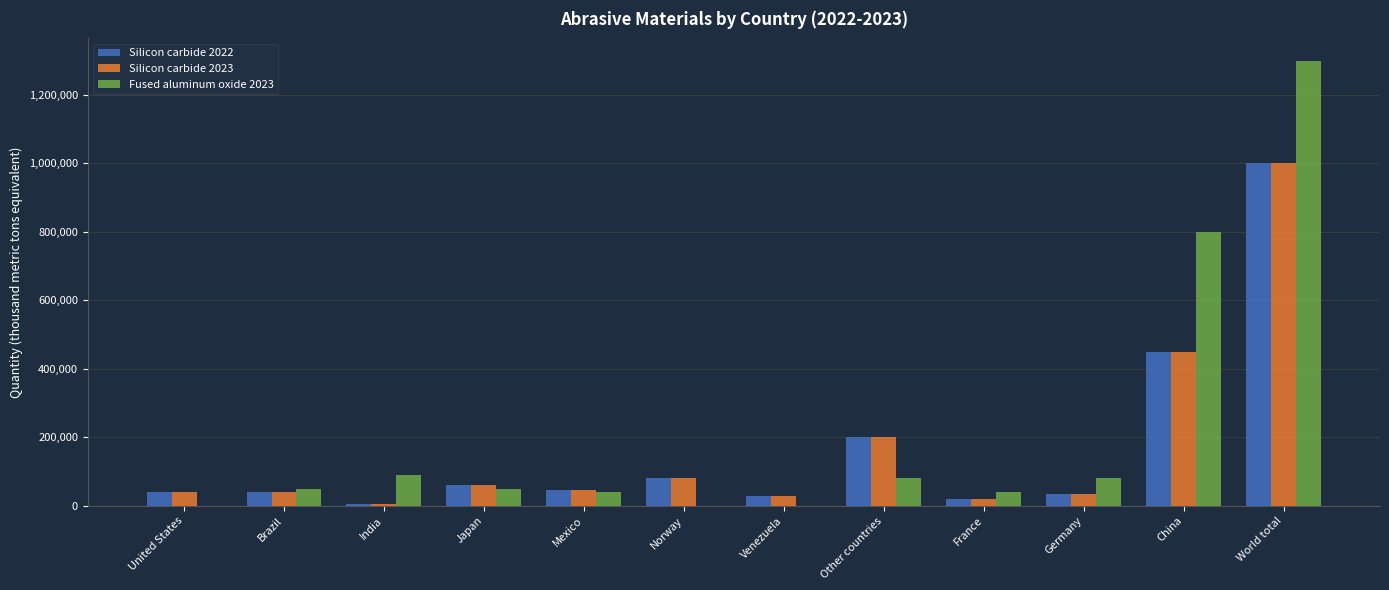

What is the approximate value of Silicon carbide 2022 at Japan?

60000